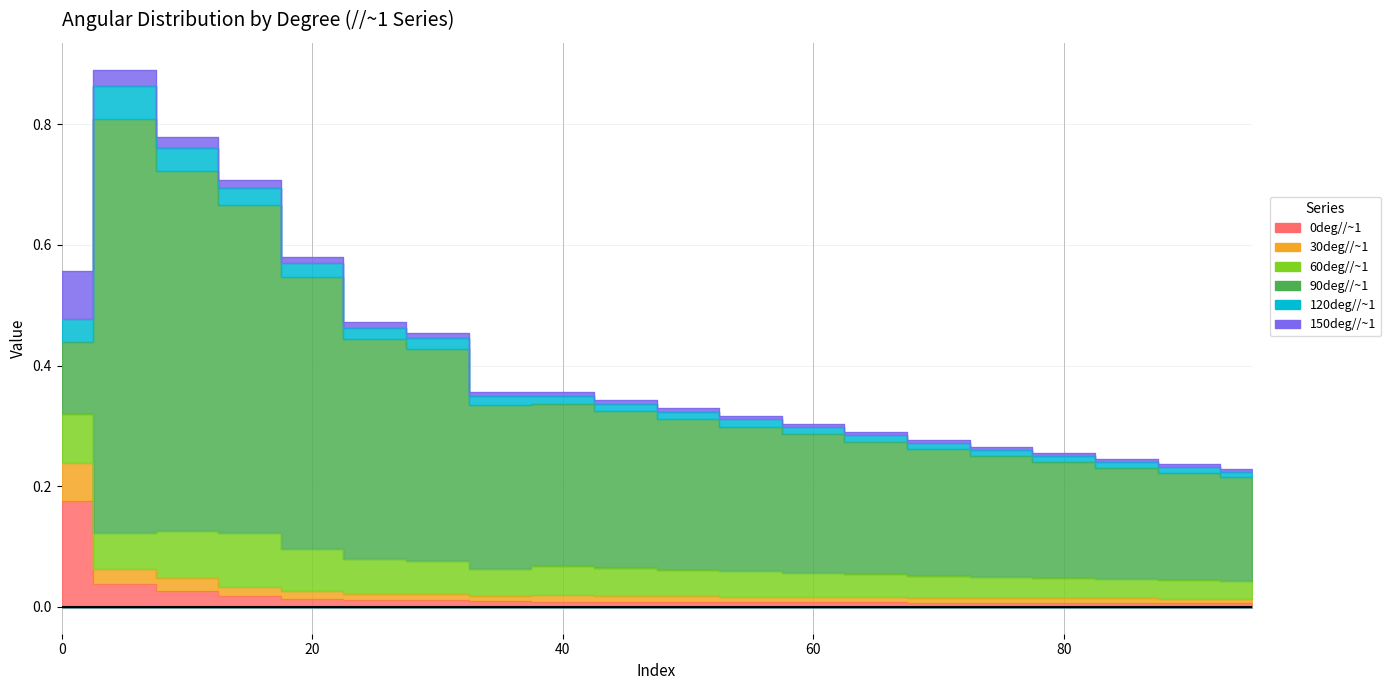

True or false: 120deg//~1 and 90deg//~1 intersect in this chart.

False